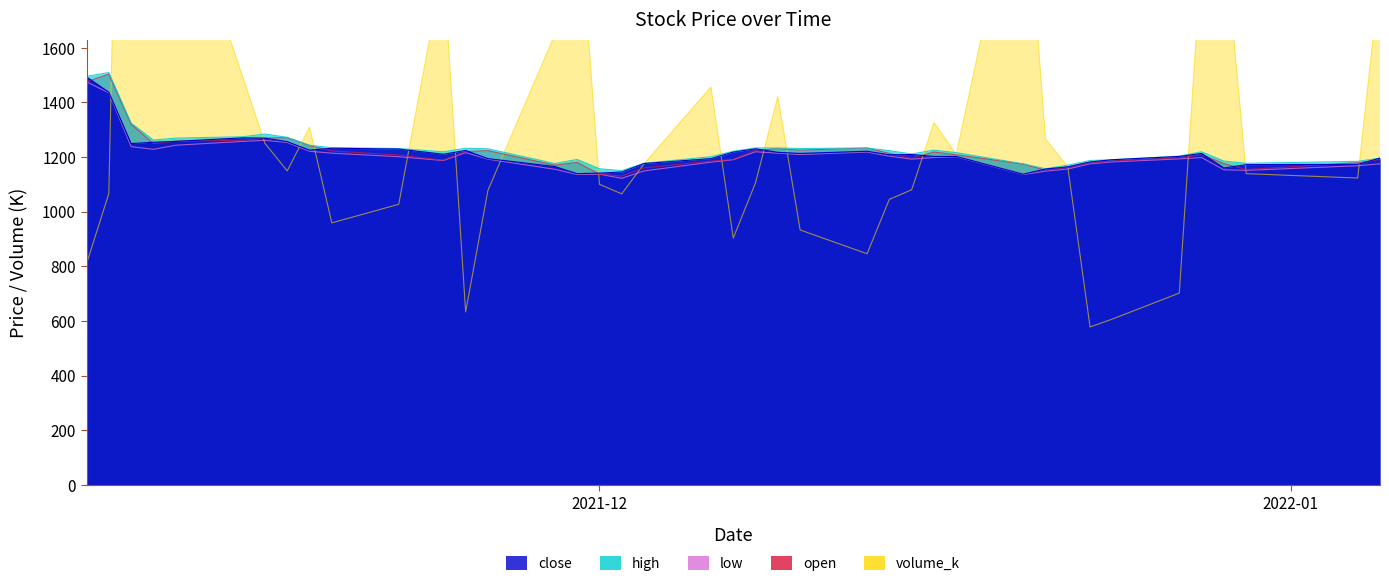

After their last crossing, which series has the higher values: volume_k or close?

volume_k